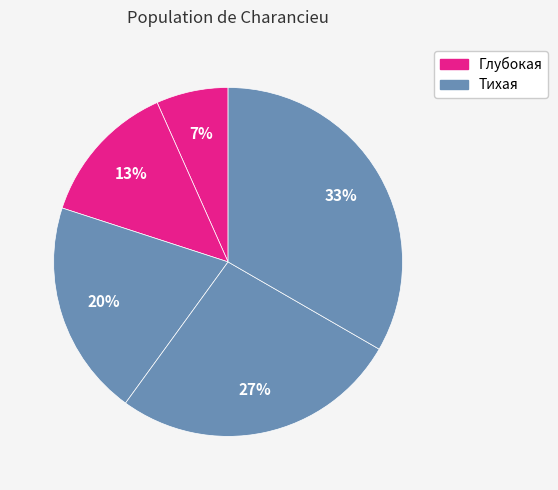

How many segments does this pie chart have?

5